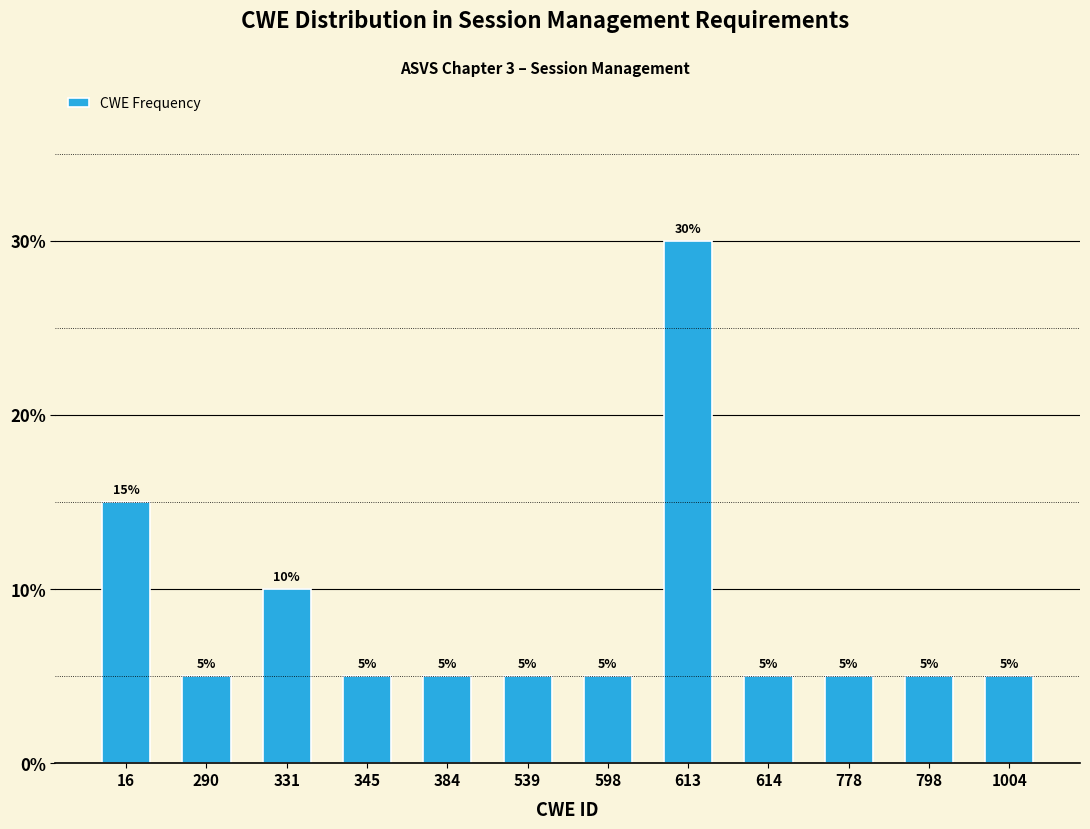

Reading left to right, list all the values displayed in this chart.

16=15	290=5	331=10	345=5	384=5	539=5	598=5	613=30	614=5	778=5	798=5	1004=5